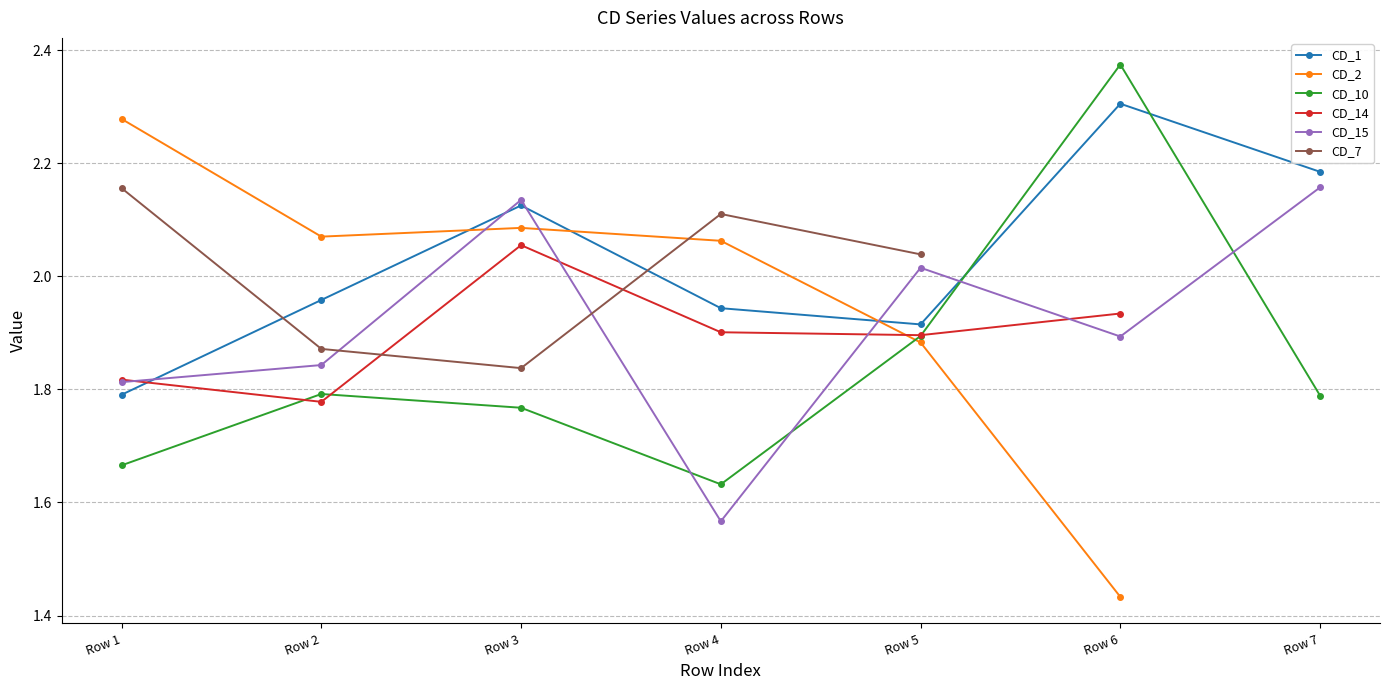

List the series in order of their peak value, highest first.

CD_10, CD_1, CD_2, CD_15, CD_7, CD_14